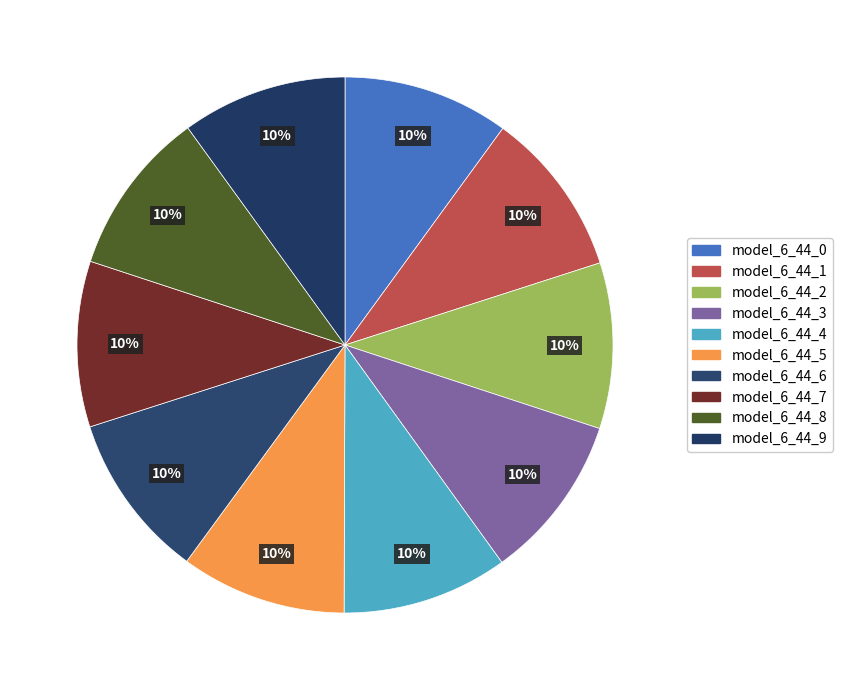

Rank the categories by value from lowest to highest.

model_6_44_9, model_6_44_8, model_6_44_7, model_6_44_6, model_6_44_5, model_6_44_4, model_6_44_3, model_6_44_2, model_6_44_1, model_6_44_0